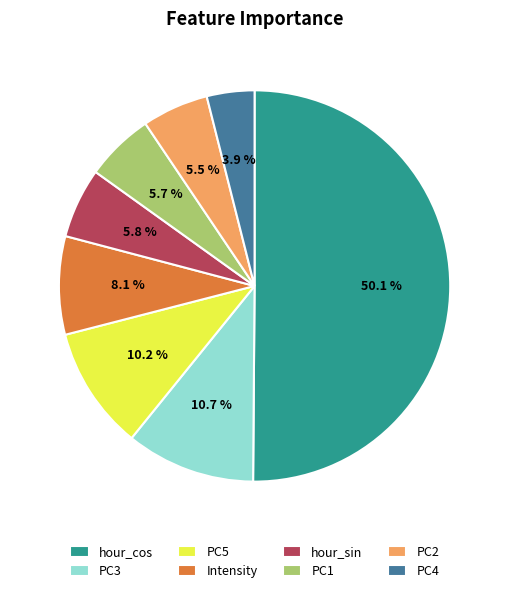

To the nearest percent, what percentage of the pie is PC5?

10%